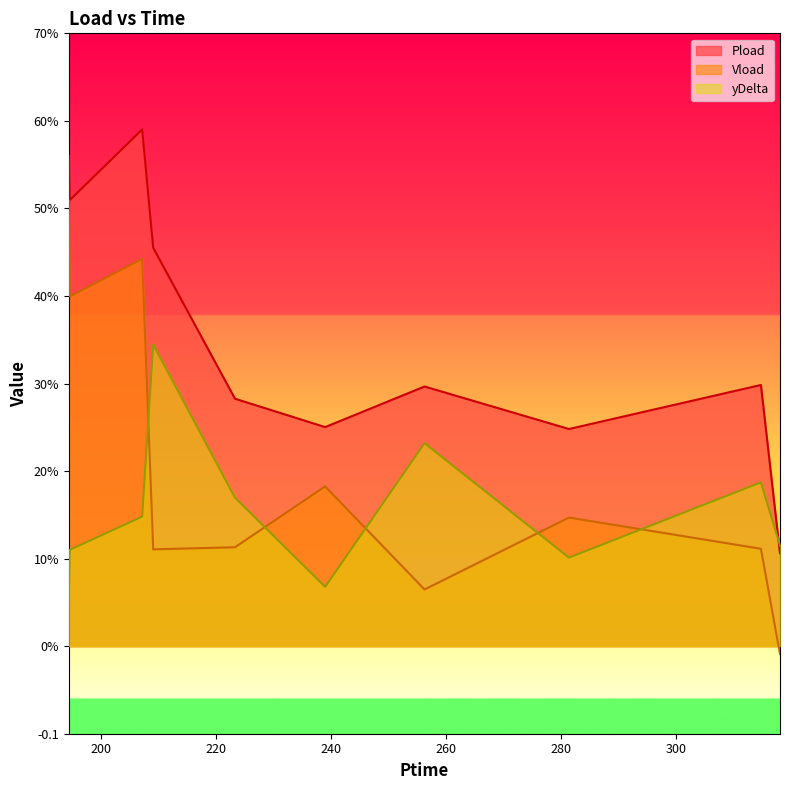

What position from the right is 194.58?

9